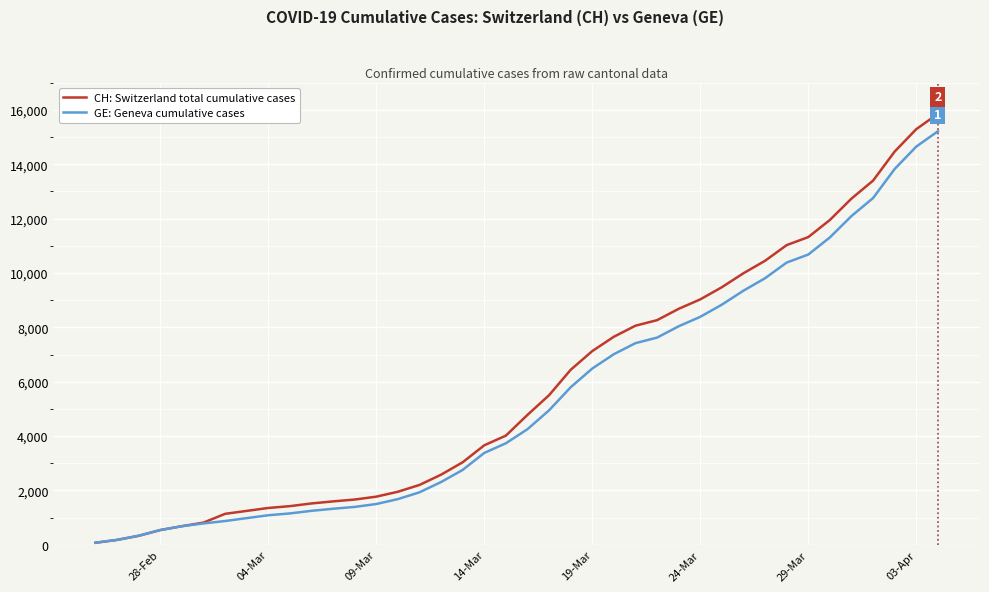

Does the chart have visible grid lines?

Yes